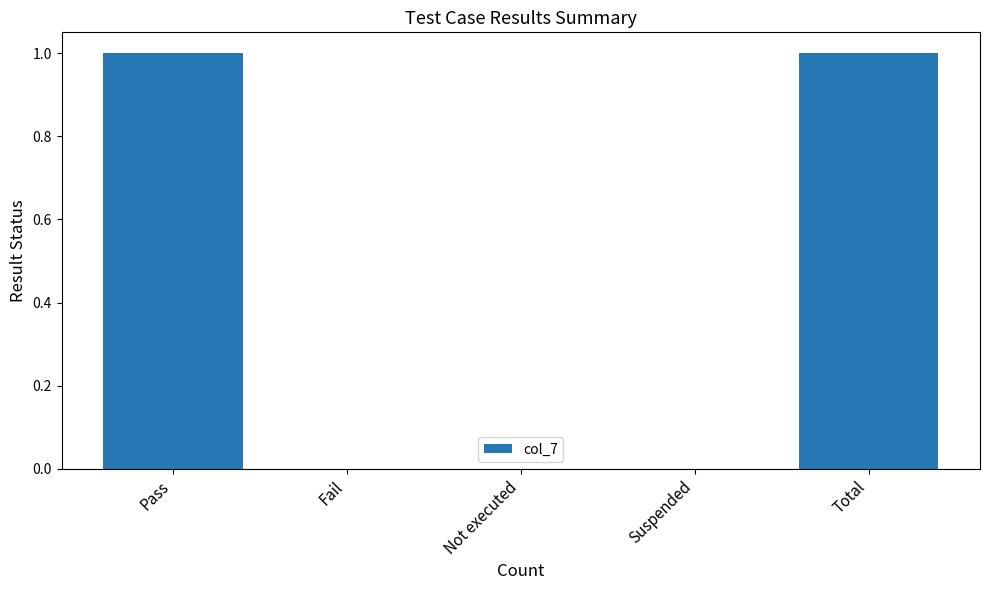

Between Suspended and Total, which is larger?

Total